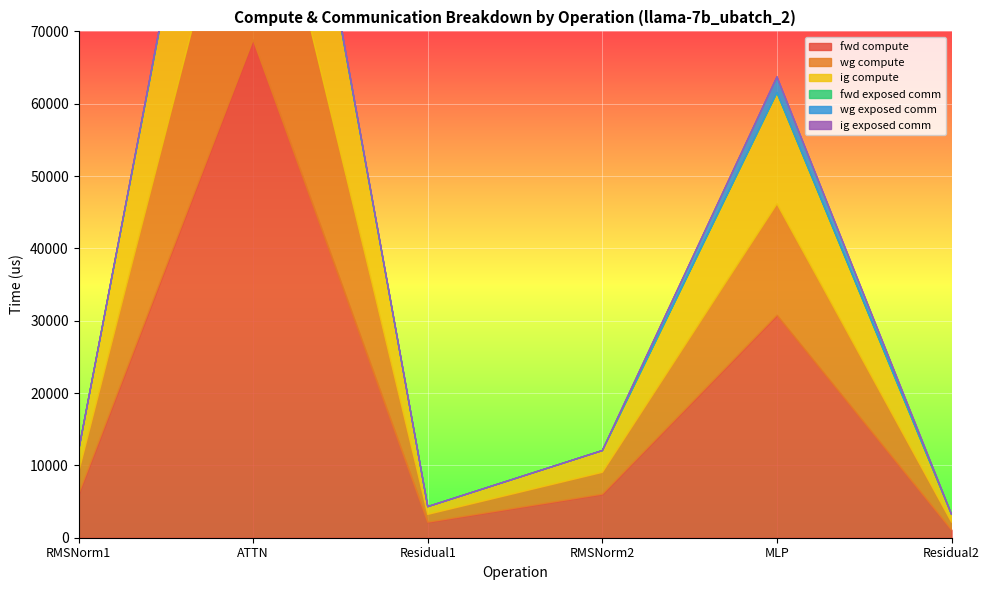

Reading left to right, transcribe all the data shown in this chart.

fwd compute: RMSNorm1=6026.0	ATTN=68845.9	Residual1=2150.5	RMSNorm2=6026.0	MLP=30771.4	Residual2=1075.2
wg compute: RMSNorm1=3013.0	ATTN=34423.0	Residual1=1075.2	RMSNorm2=3013.0	MLP=15385.7	Residual2=1075.2
ig compute: RMSNorm1=3013.0	ATTN=34423.0	Residual1=1075.2	RMSNorm2=3013.0	MLP=15385.7	Residual2=1075.2
fwd exposed comm: RMSNorm1=0.0	ATTN=0.0	Residual1=0.0	RMSNorm2=0.0	MLP=0.0	Residual2=0.0
wg exposed comm: RMSNorm1=0.0	ATTN=424.8	Residual1=0.0	RMSNorm2=0.0	MLP=2168.1	Residual2=0.0
ig exposed comm: RMSNorm1=0.0	ATTN=0.0	Residual1=0.0	RMSNorm2=0.0	MLP=0.0	Residual2=0.0